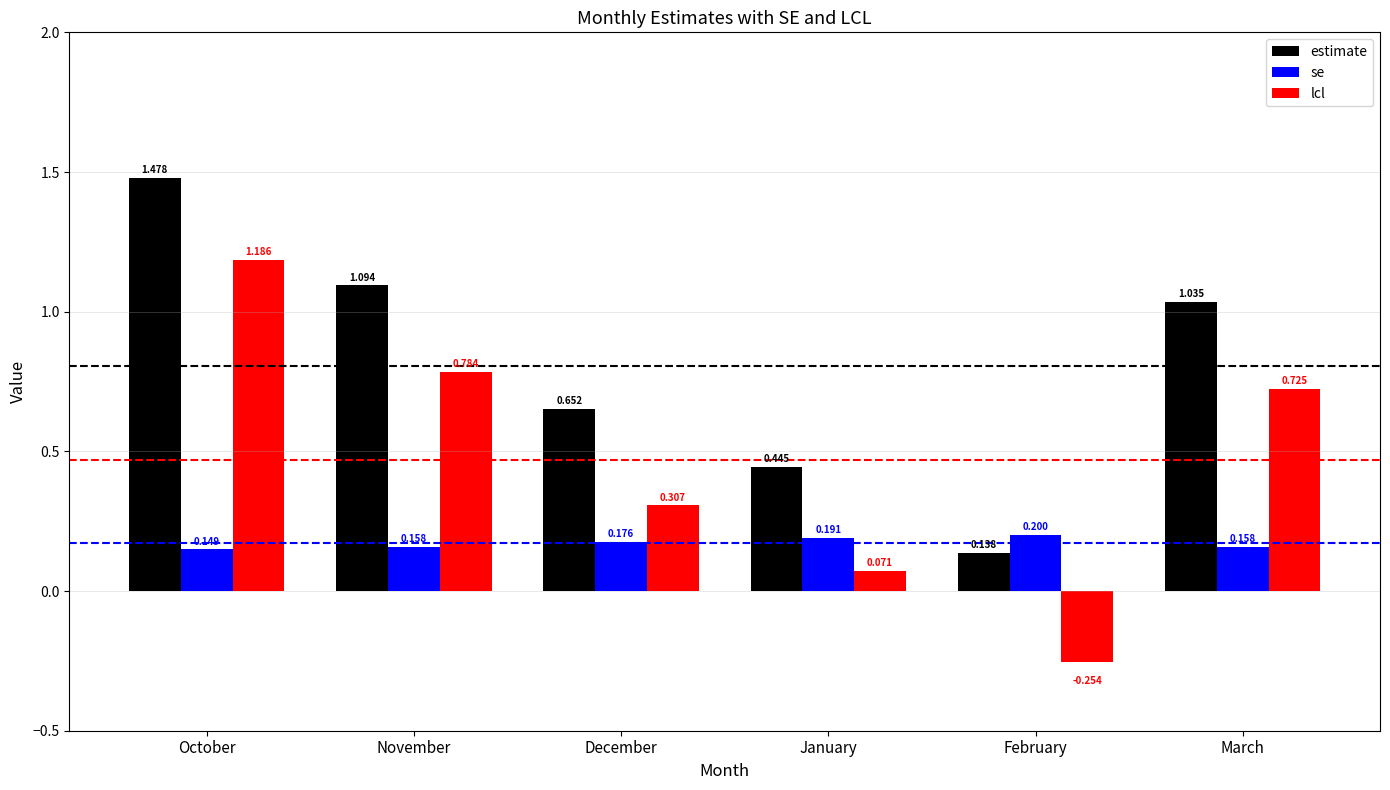

At October, list the series in order from largest to smallest.

estimate, lcl, se